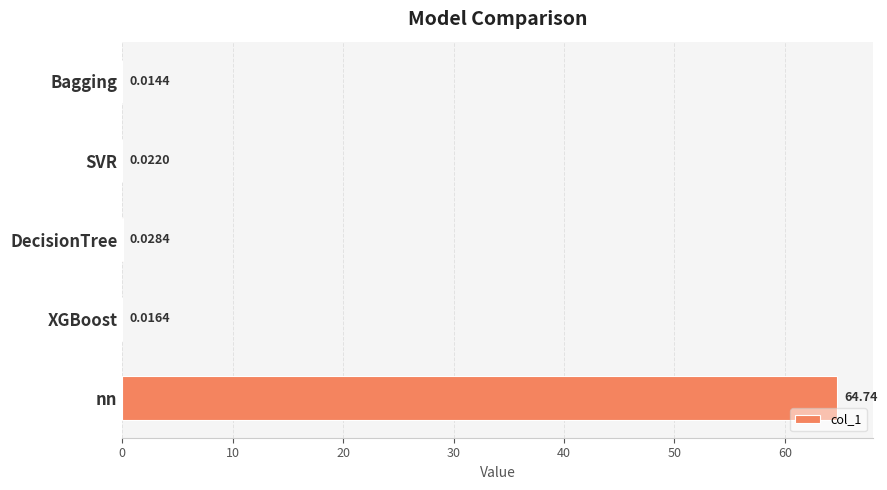

Does the chart contain stacked bars?

No